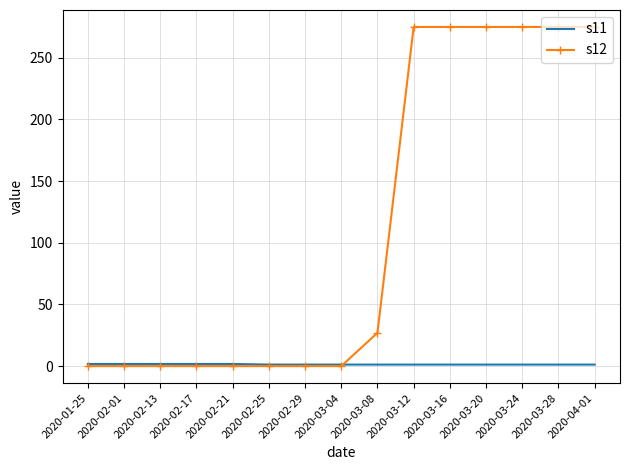

Is it true that s12 equals 169.2 at 2020-03-04?

False